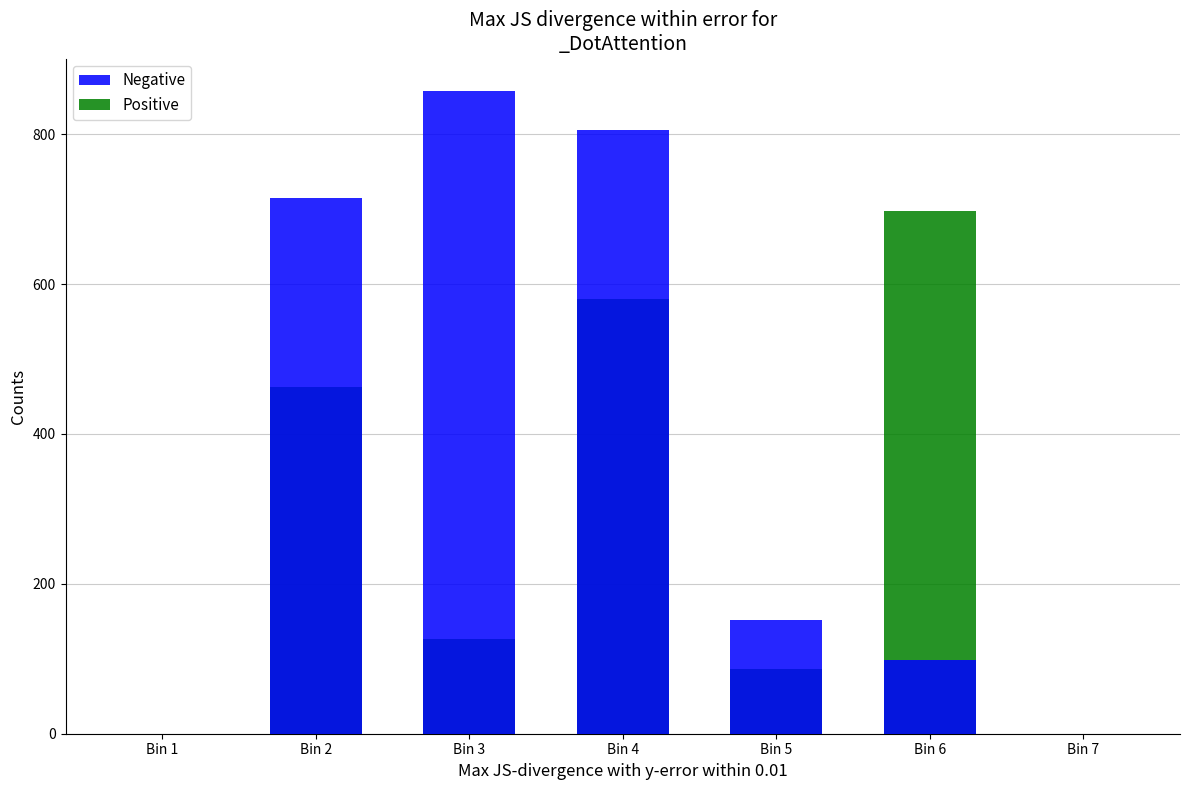

What is the value of the Positive bar at the 4th from the left?

580